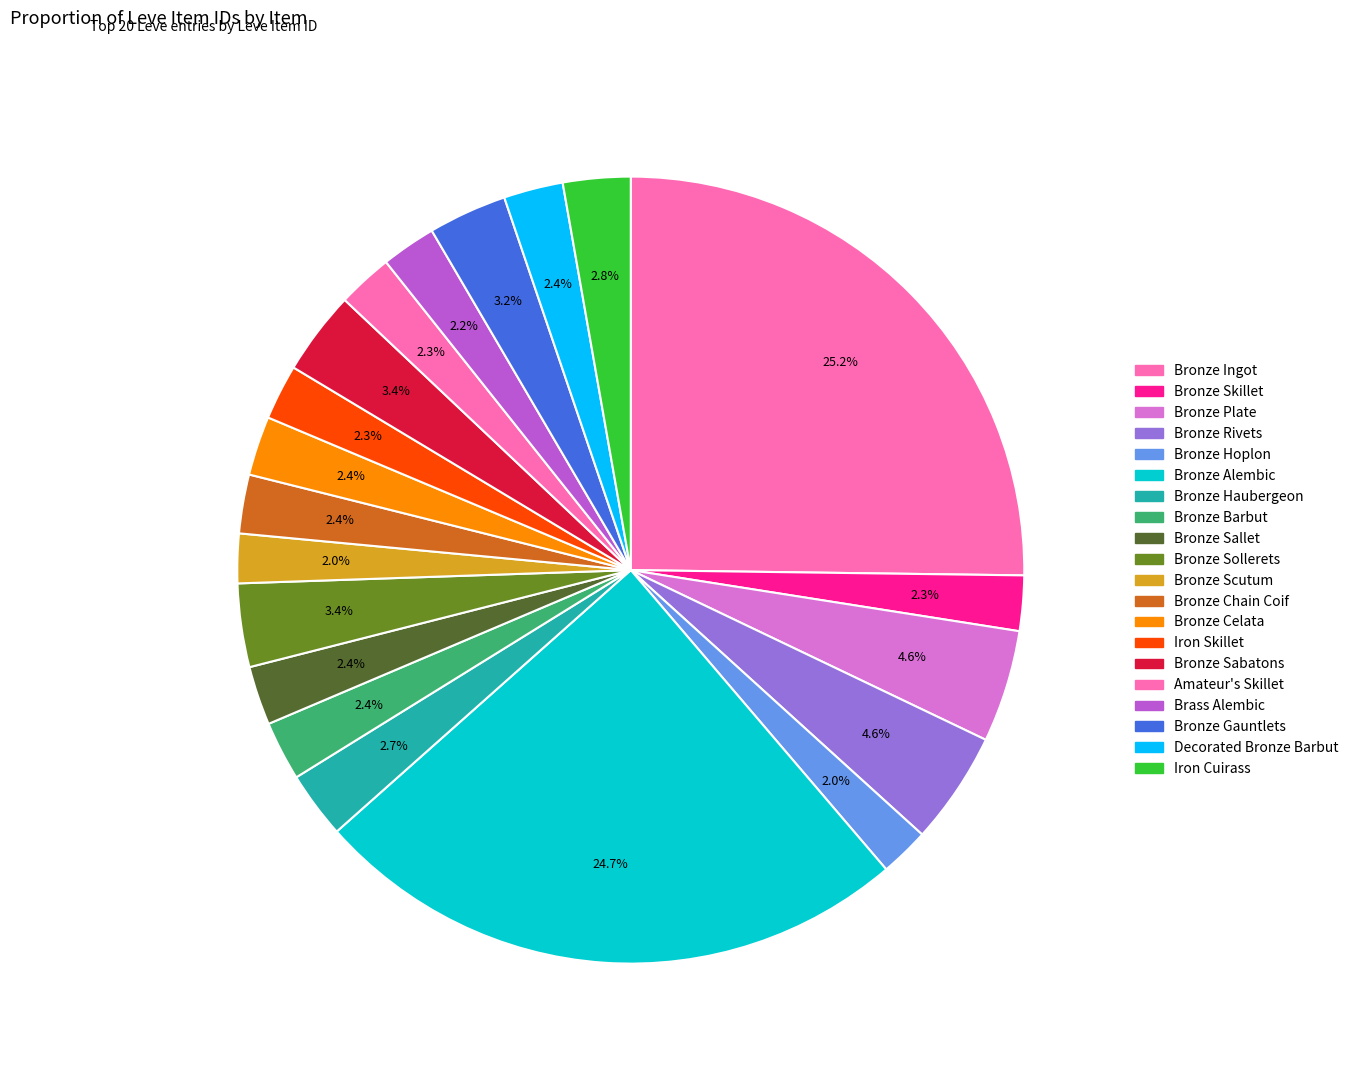

True or false: Bronze Rivets accounts for 1% of the total.

False